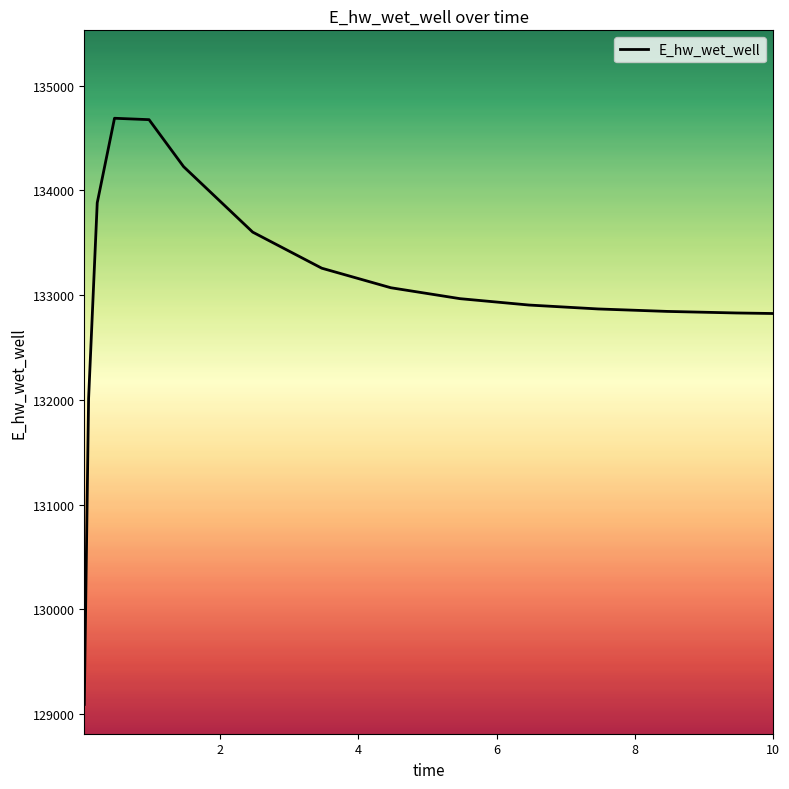

What is the minimum value shown in the chart?

129093.3